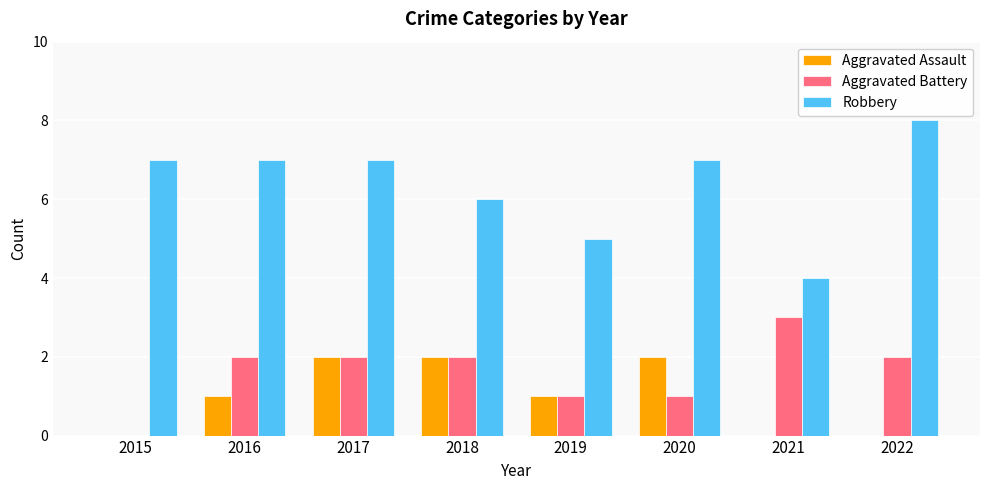

What is the approximate value of Robbery at 2021?

4